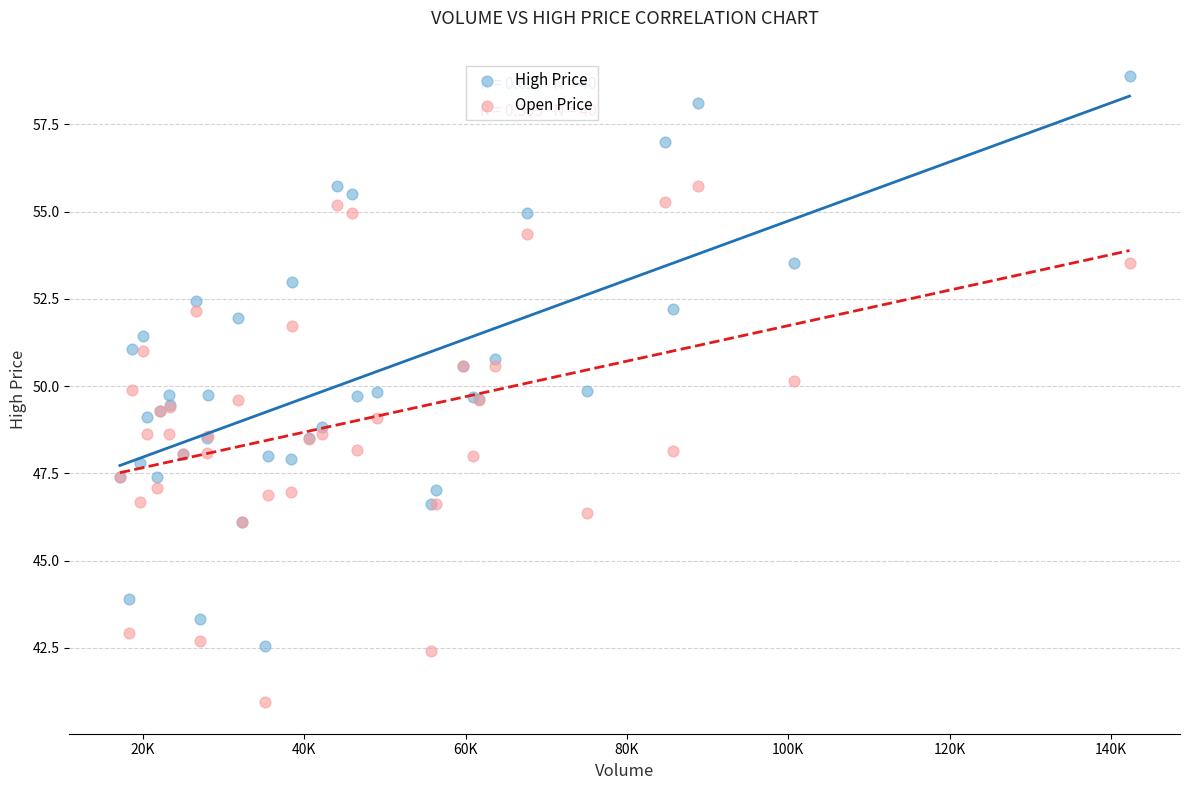

Which series has the widest spread of Y values?

High Price